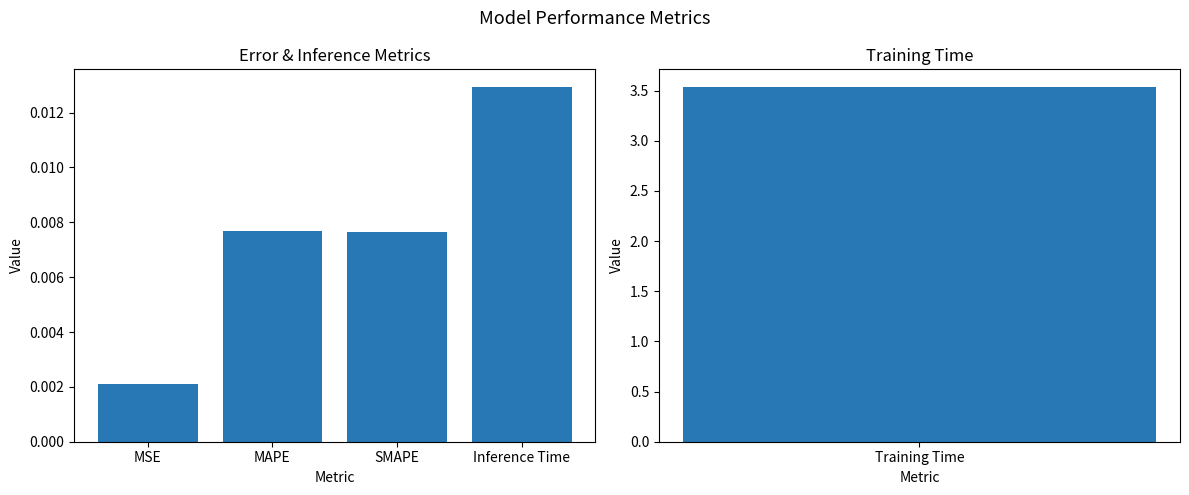

The chart shows a value of 0.0 at Inference Time. True or false?

False